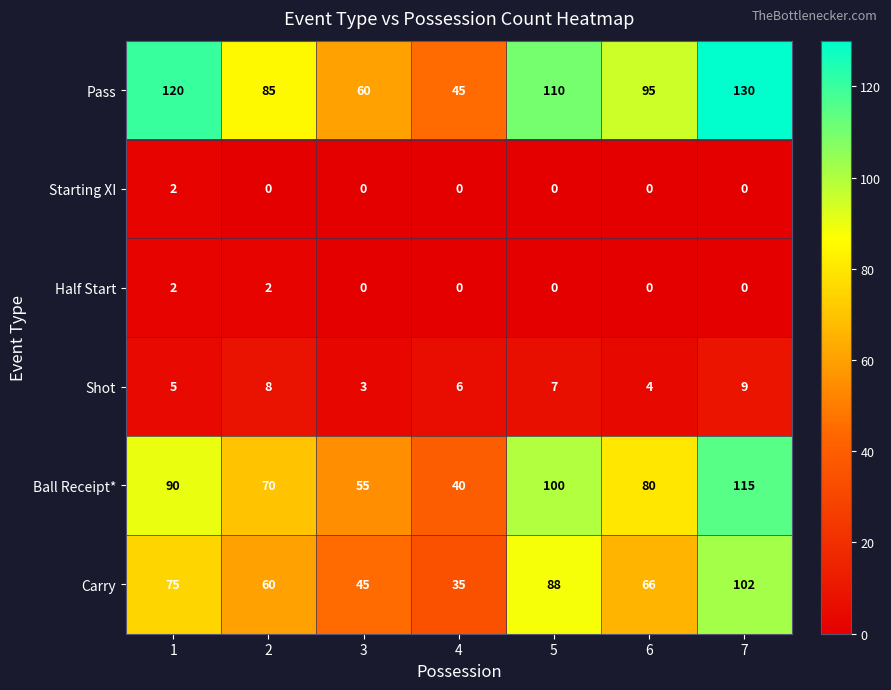

What is the approximate value of Pass at 1, to the nearest 5?

120